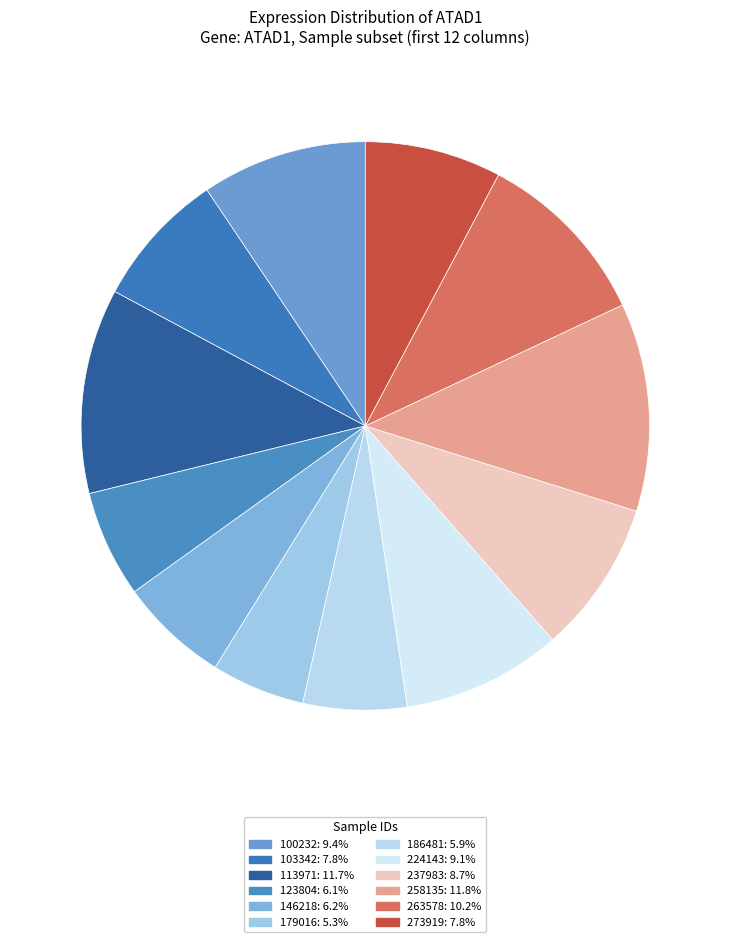

The 263578 slice represents 1% of the pie. True or false?

False